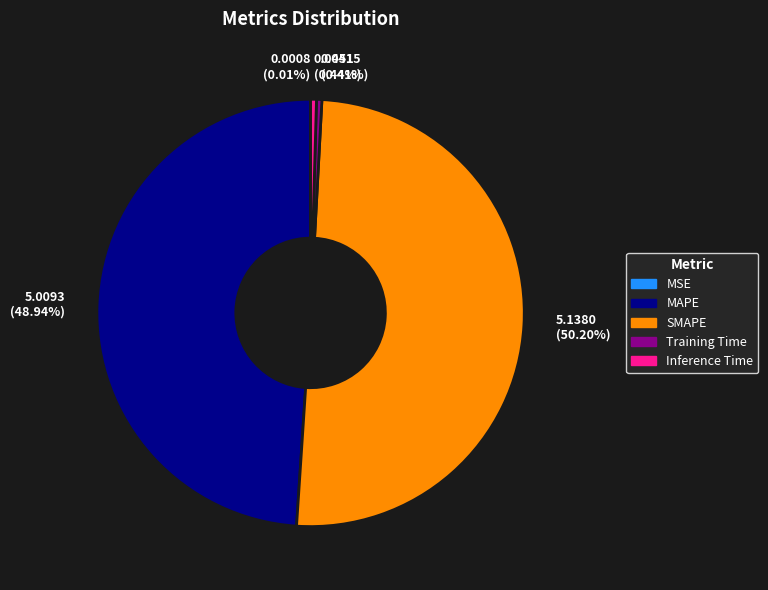

Between 5.0093 (48.94%) and 0.0451 (0.44%), which is larger?

5.0093 (48.94%)